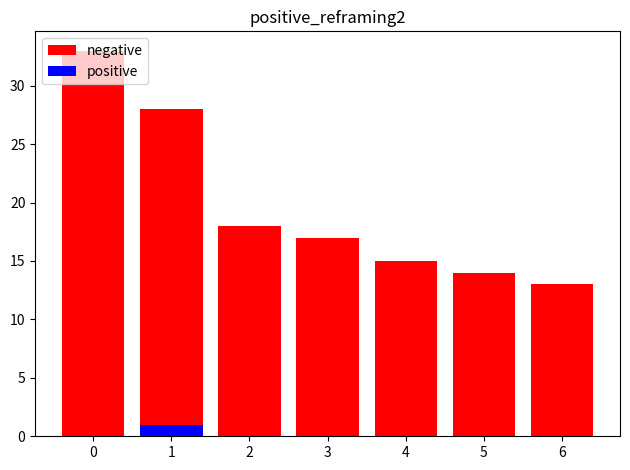

What is the difference between the highest and lowest values at 3?

17